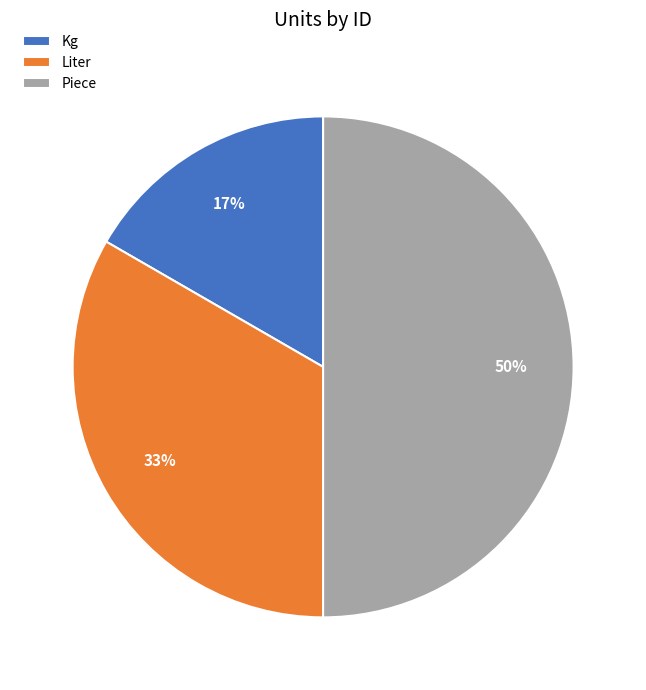

Which slice is the smallest?

Kg